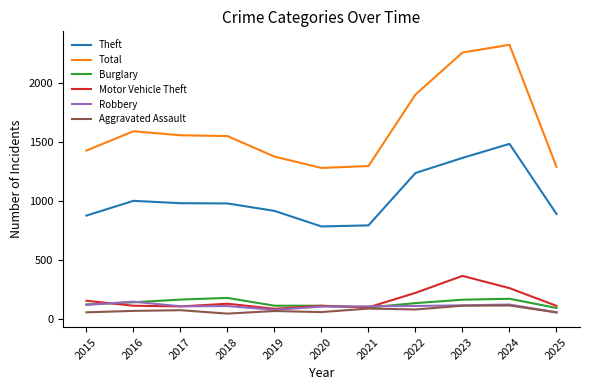

True or false: Robbery has more than 2 points higher than both neighbors.

True